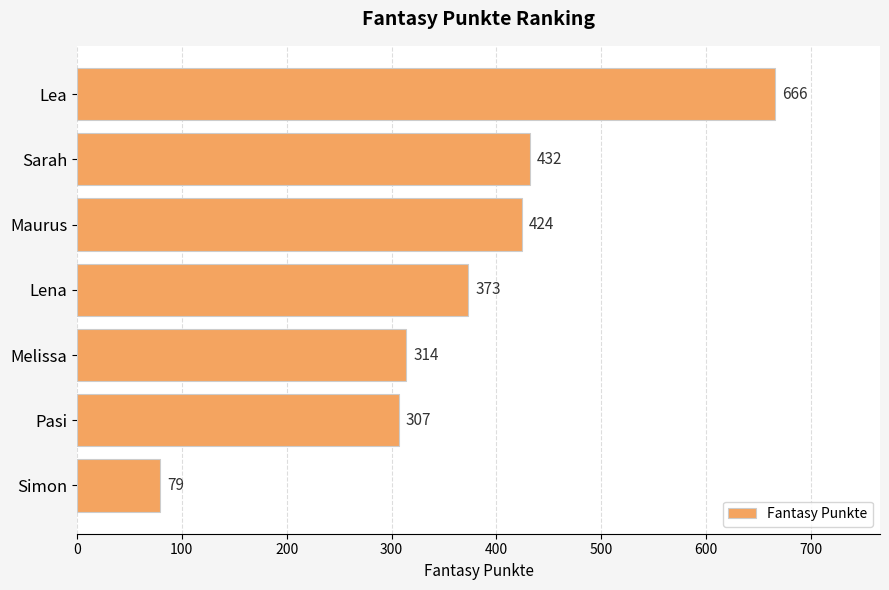

List the labels in order of value, largest first.

Lea, Sarah, Maurus, Lena, Melissa, Pasi, Simon